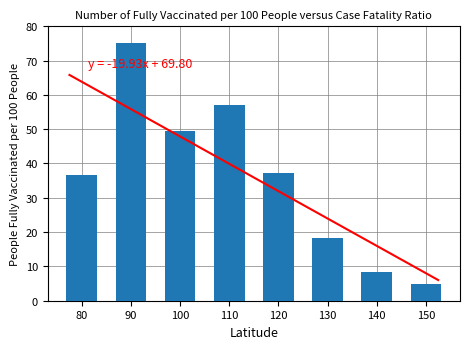

Between 130 and 100, which is larger?

100